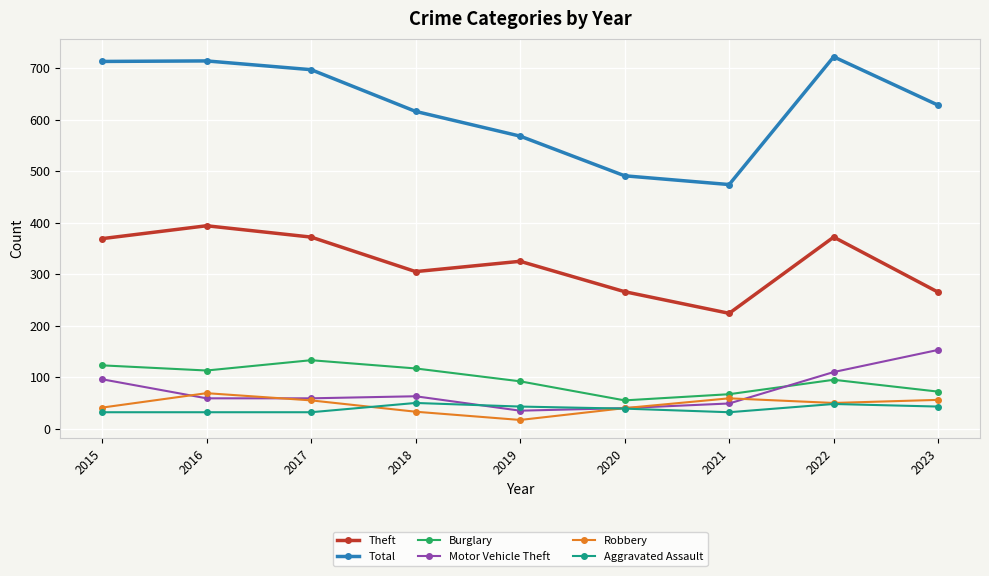

At which label does Aggravated Assault first exceed 39?

2018